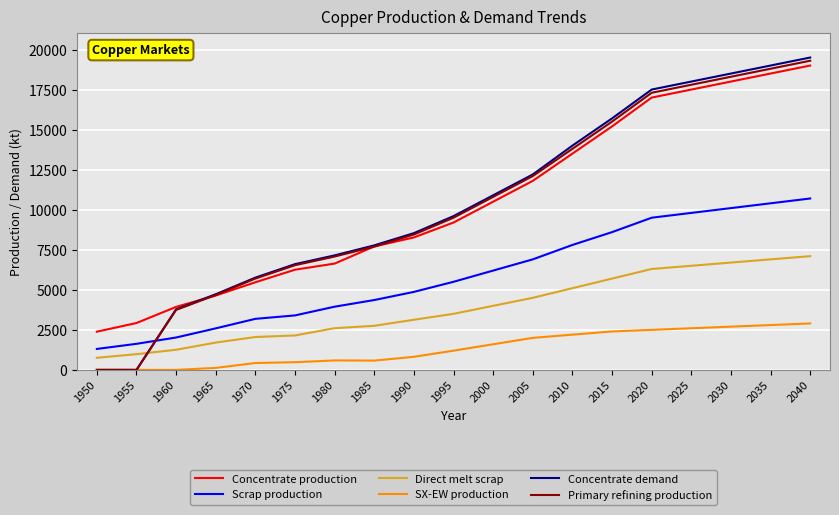

Which series has the largest range (max minus min)?

Concentrate demand